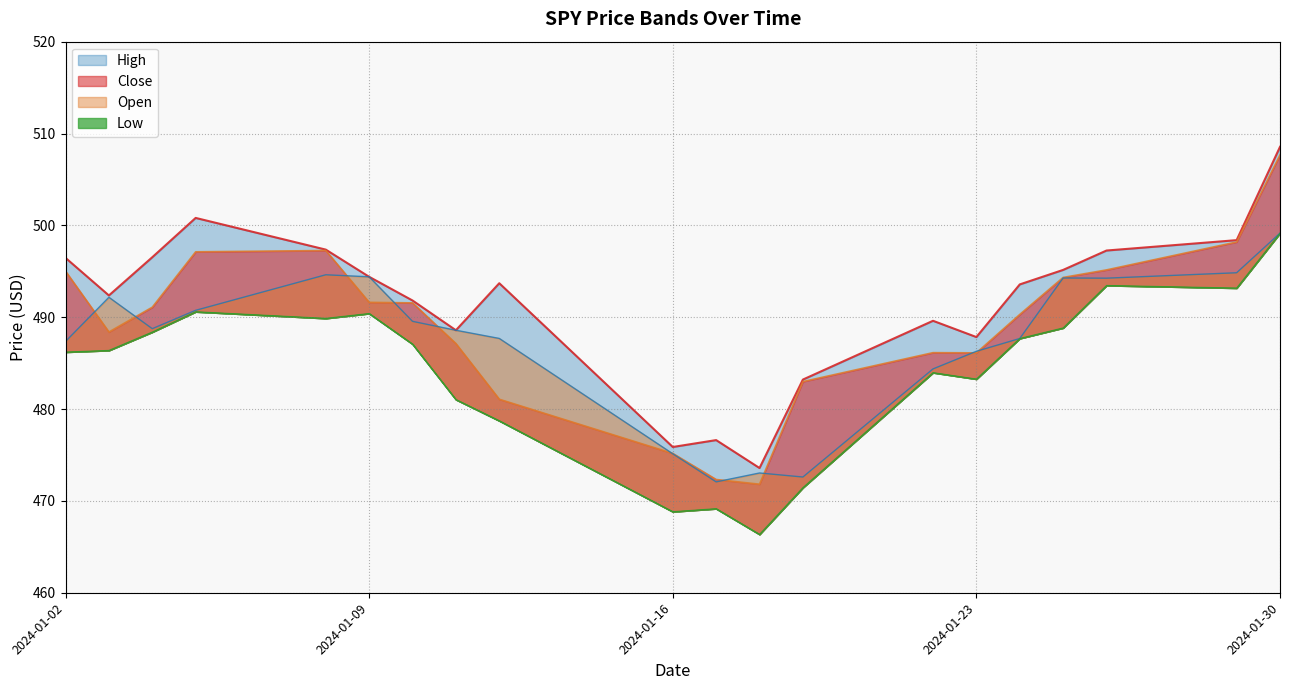

Which has a higher value, 2024-01-08 or 2024-01-19?

2024-01-08